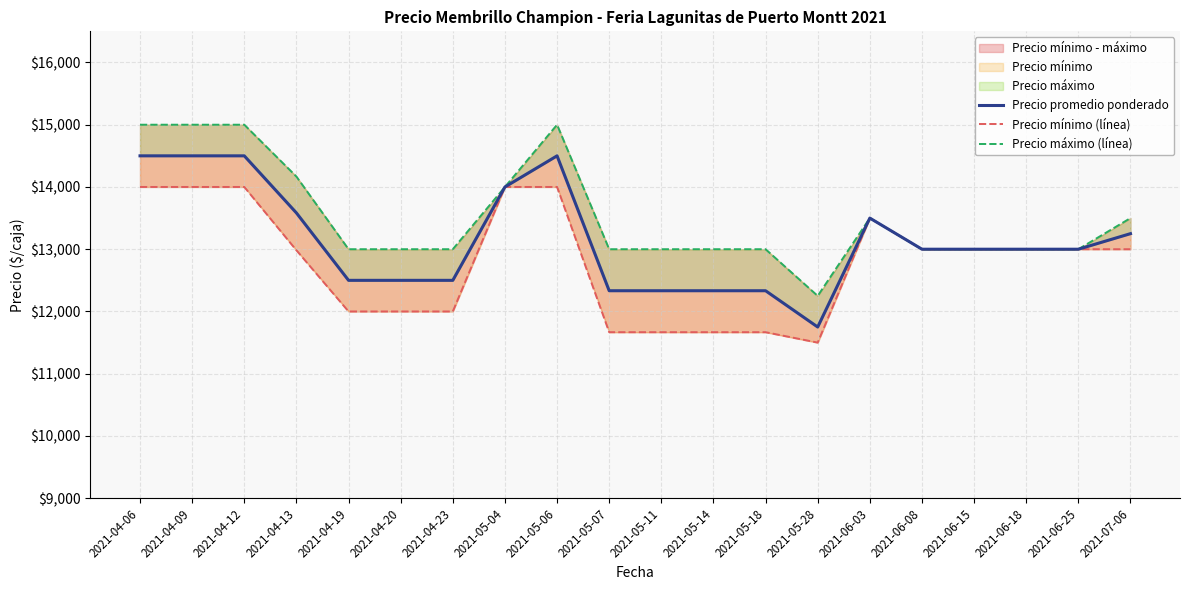

What is the sum of the Precio máximo (línea) values at 2021-06-03 and 2021-04-19?

26500